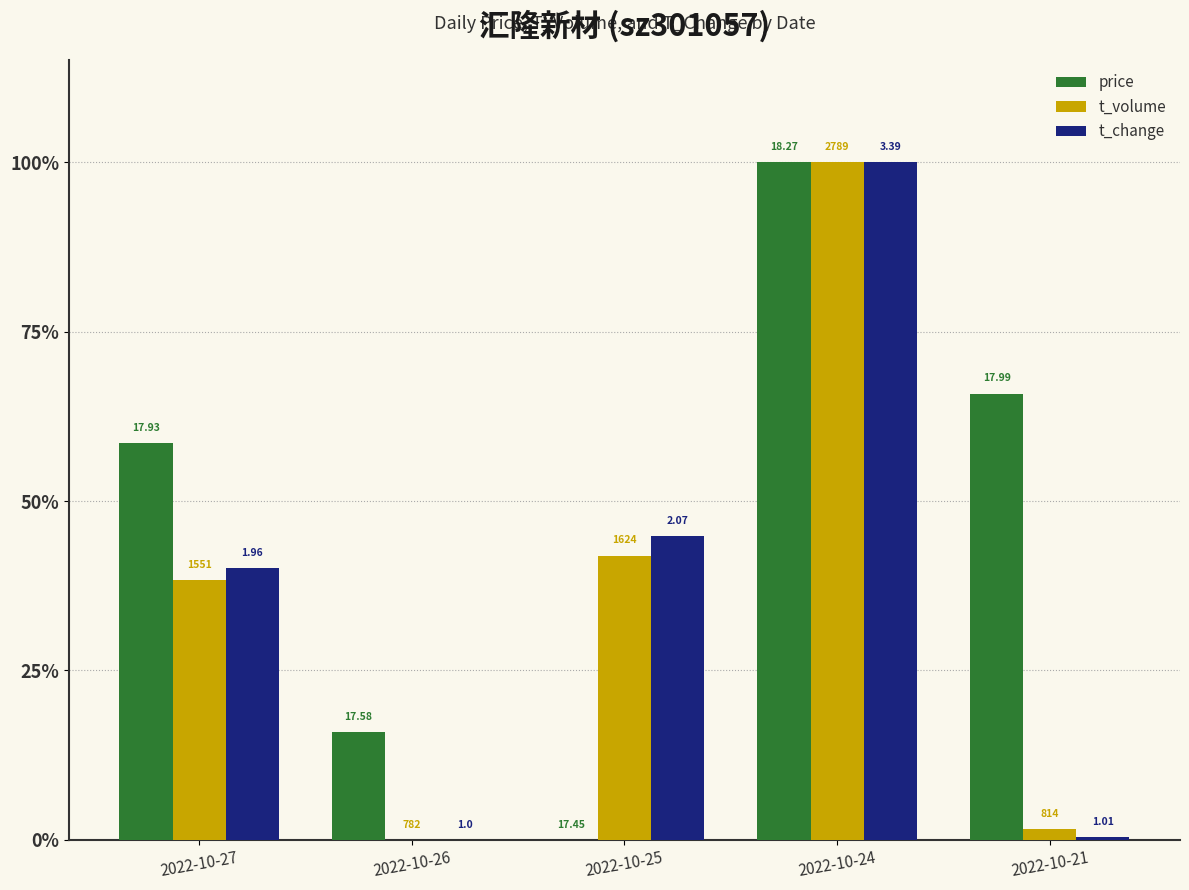

What are all the series names shown in the legend?

price, t_volume, t_change